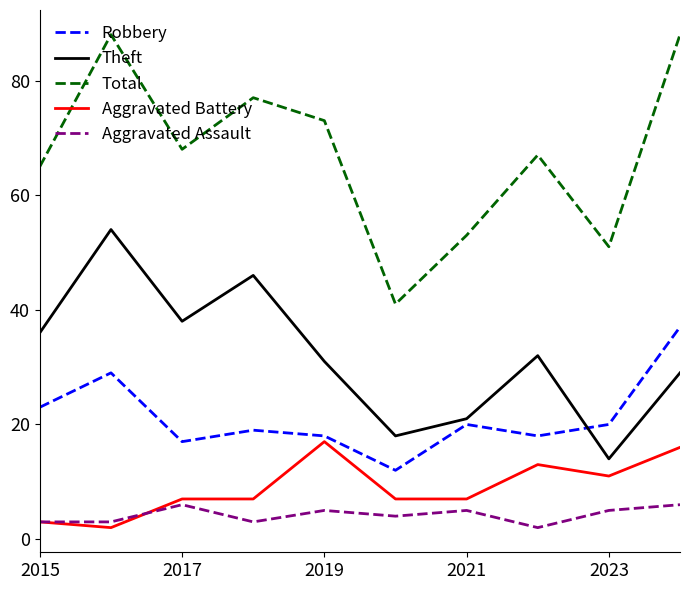

Reading left to right, list all the values displayed in this chart.

Robbery: 23	29	17	19	18	12	20	18	20	37
Theft: 36	54	38	46	31	18	21	32	14	29
Total: 65	88	68	77	73	41	53	67	51	88
Aggravated Battery: 3	2	7	7	17	7	7	13	11	16
Aggravated Assault: 3	3	6	3	5	4	5	2	5	6